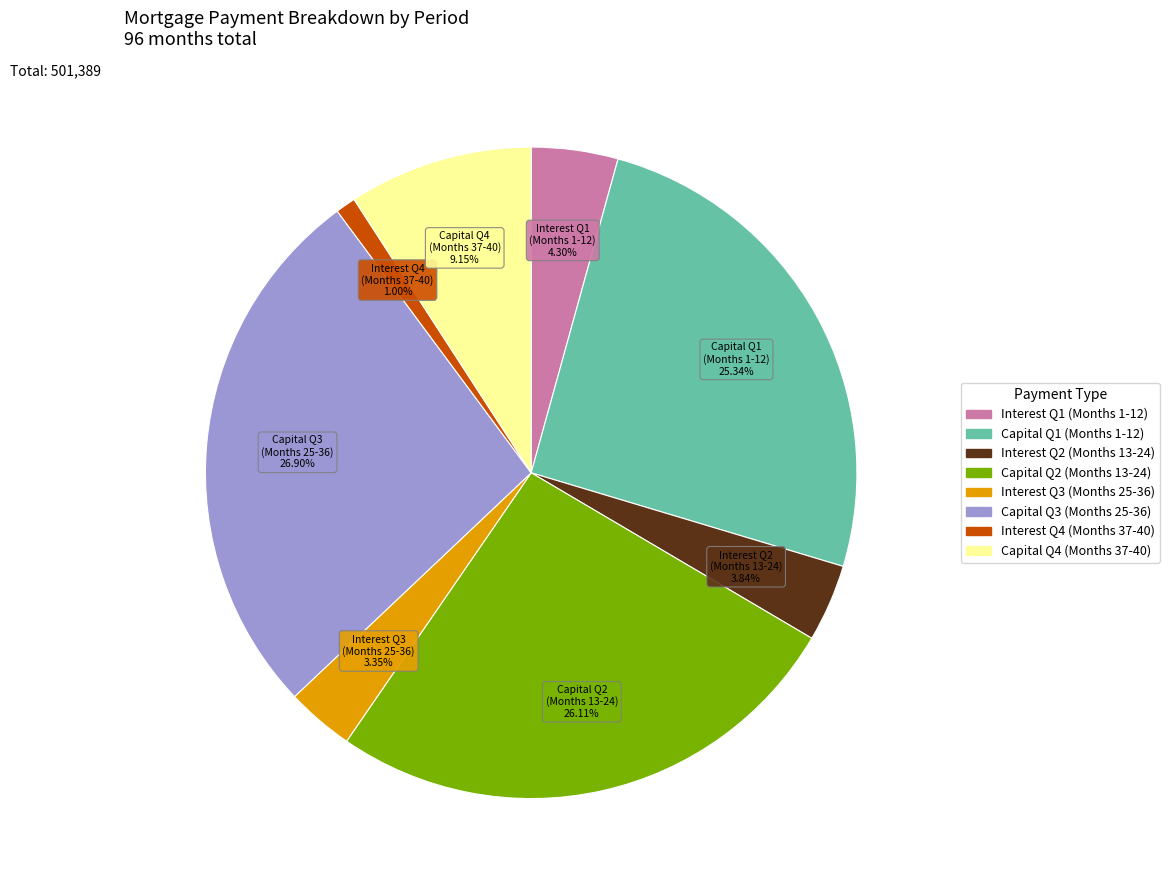

Does any single category account for the majority?

No